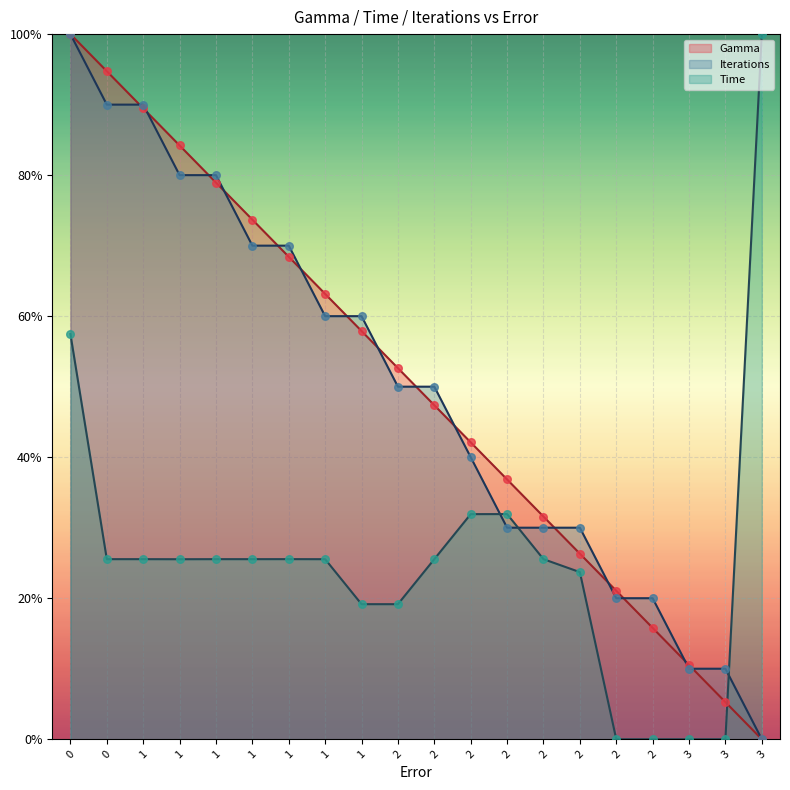

What is the total value across all series at 0?

2.6